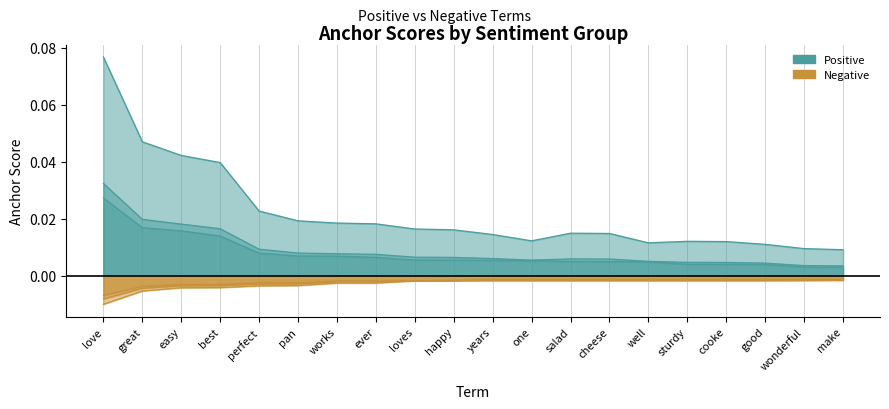

Reading left to right, extract all data points from this chart.

0.95-positive anchor score: love=0.0	great=0.0	easy=0.0	best=0.0	perfect=0.0	pan=0.0	works=0.0	ever=0.0	loves=0.0	happy=0.0	years=0.0	one=0.0	salad=0.0	cheese=0.0	well=0.0	sturdy=0.0	cooke=0.0	good=0.0	wonderful=0.0	make=0.0
0.8-positive anchor score: love=0.0	great=0.0	easy=0.0	best=0.0	perfect=0.0	pan=0.0	works=0.0	ever=0.0	loves=0.0	happy=0.0	years=0.0	one=0.0	salad=0.0	cheese=0.0	well=0.0	sturdy=0.0	cooke=0.0	good=0.0	wonderful=0.0	make=0.0
0.65-positive anchor score: love=0.1	great=0.0	easy=0.0	best=0.0	perfect=0.0	pan=0.0	works=0.0	ever=0.0	loves=0.0	happy=0.0	years=0.0	one=0.0	salad=0.0	cheese=0.0	well=0.0	sturdy=0.0	cooke=0.0	good=0.0	wonderful=0.0	make=0.0
0.95-negative anchor score: love=-0.0	great=-0.0	easy=-0.0	best=-0.0	perfect=-0.0	pan=-0.0	works=-0.0	ever=-0.0	loves=-0.0	happy=-0.0	years=-0.0	one=-0.0	salad=-0.0	cheese=-0.0	well=-0.0	sturdy=-0.0	cooke=-0.0	good=-0.0	wonderful=-0.0	make=-0.0
0.8-negative anchor score: love=-0.0	great=-0.0	easy=-0.0	best=-0.0	perfect=-0.0	pan=-0.0	works=-0.0	ever=-0.0	loves=-0.0	happy=-0.0	years=-0.0	one=-0.0	salad=-0.0	cheese=-0.0	well=-0.0	sturdy=-0.0	cooke=-0.0	good=-0.0	wonderful=-0.0	make=-0.0
0.65-negative anchor score: love=-0.0	great=-0.0	easy=-0.0	best=-0.0	perfect=-0.0	pan=-0.0	works=-0.0	ever=-0.0	loves=-0.0	happy=-0.0	years=-0.0	one=-0.0	salad=-0.0	cheese=-0.0	well=-0.0	sturdy=-0.0	cooke=-0.0	good=-0.0	wonderful=-0.0	make=-0.0